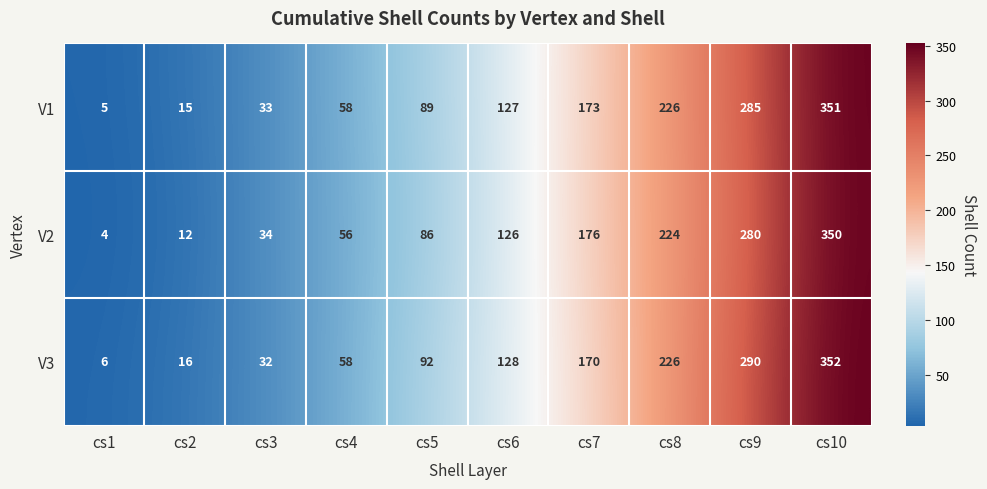

What is the smallest value displayed?

4